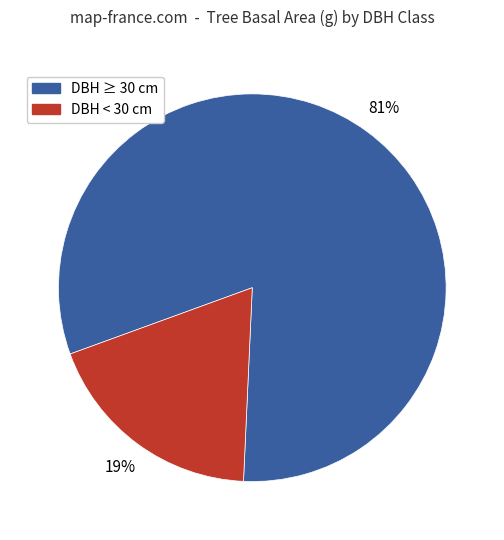

Does any single category account for the majority?

Yes